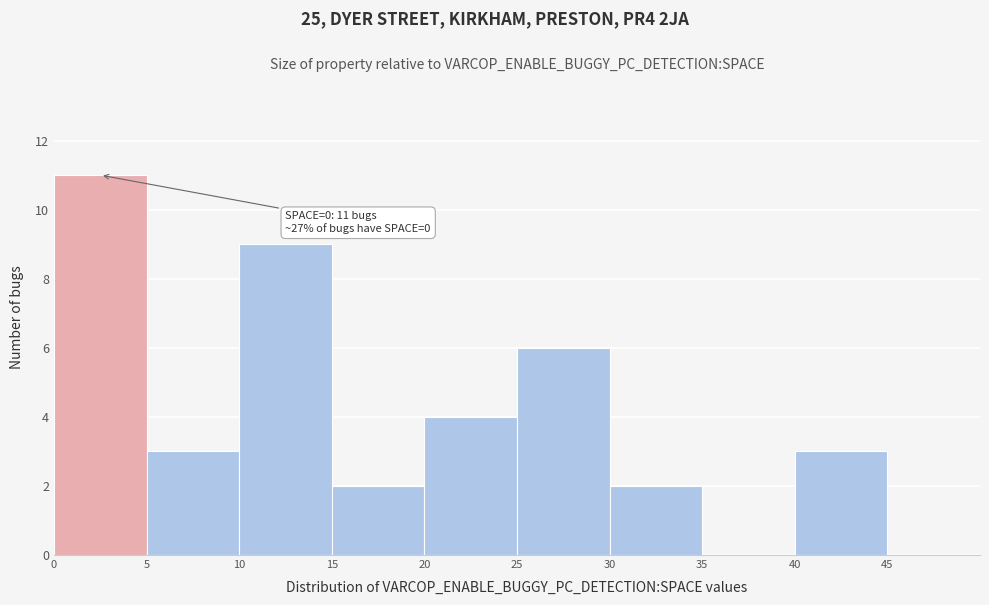

Over which range of the x-axis is the bar tallest?

0 to 5